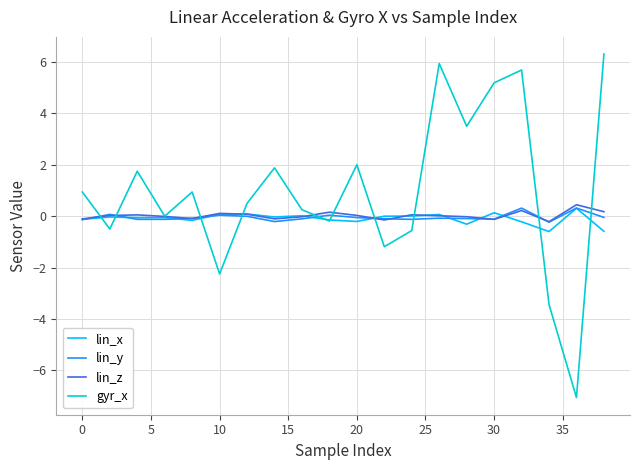

What is the smallest value displayed?

-7.1